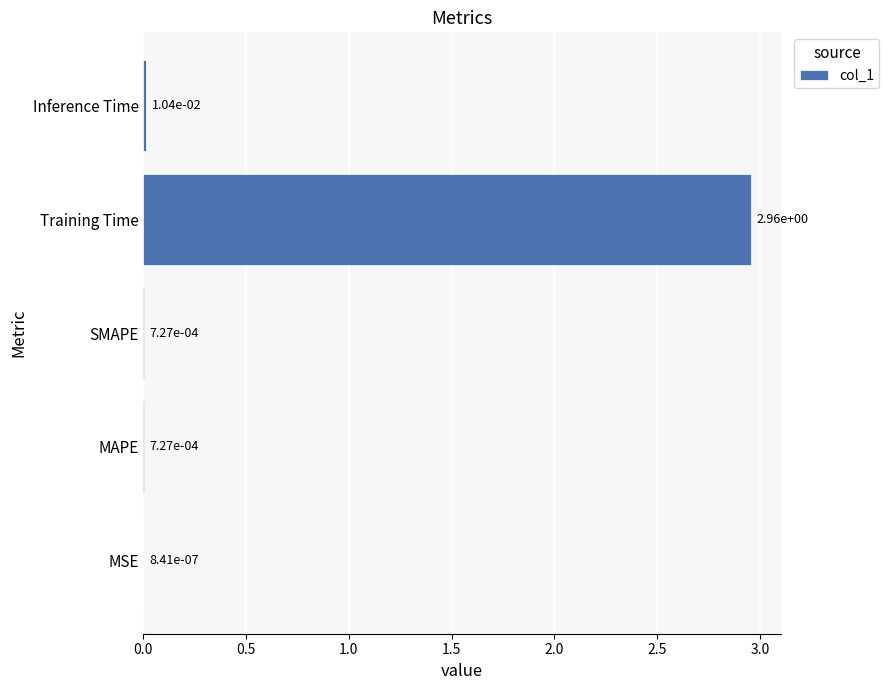

Between Training Time and MAPE, which is larger?

Training Time